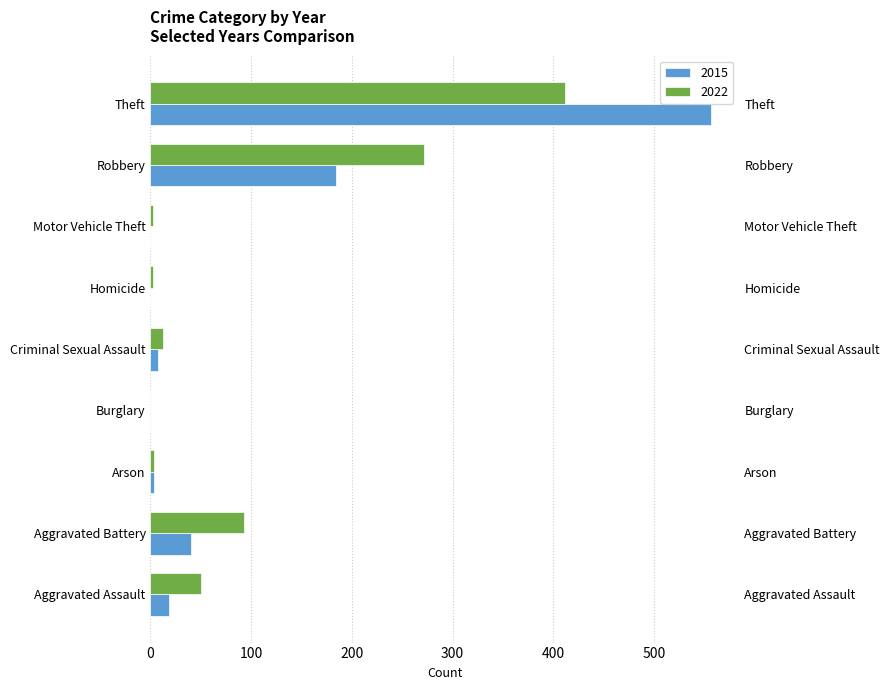

The value of 2015 at Aggravated Assault is 18. True or false?

True